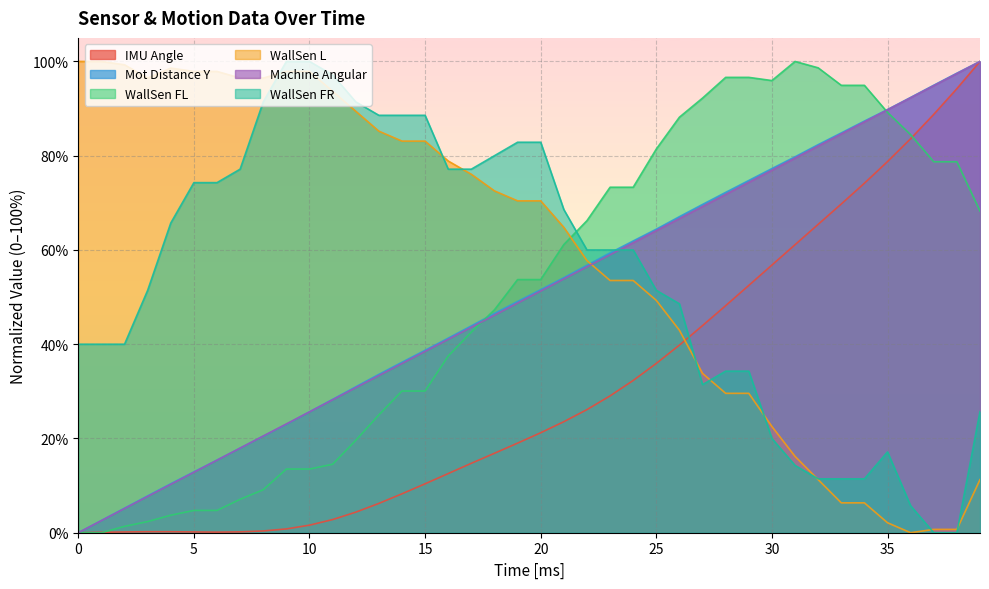

Which series changed the most between 0 and 33?

WallSen FL